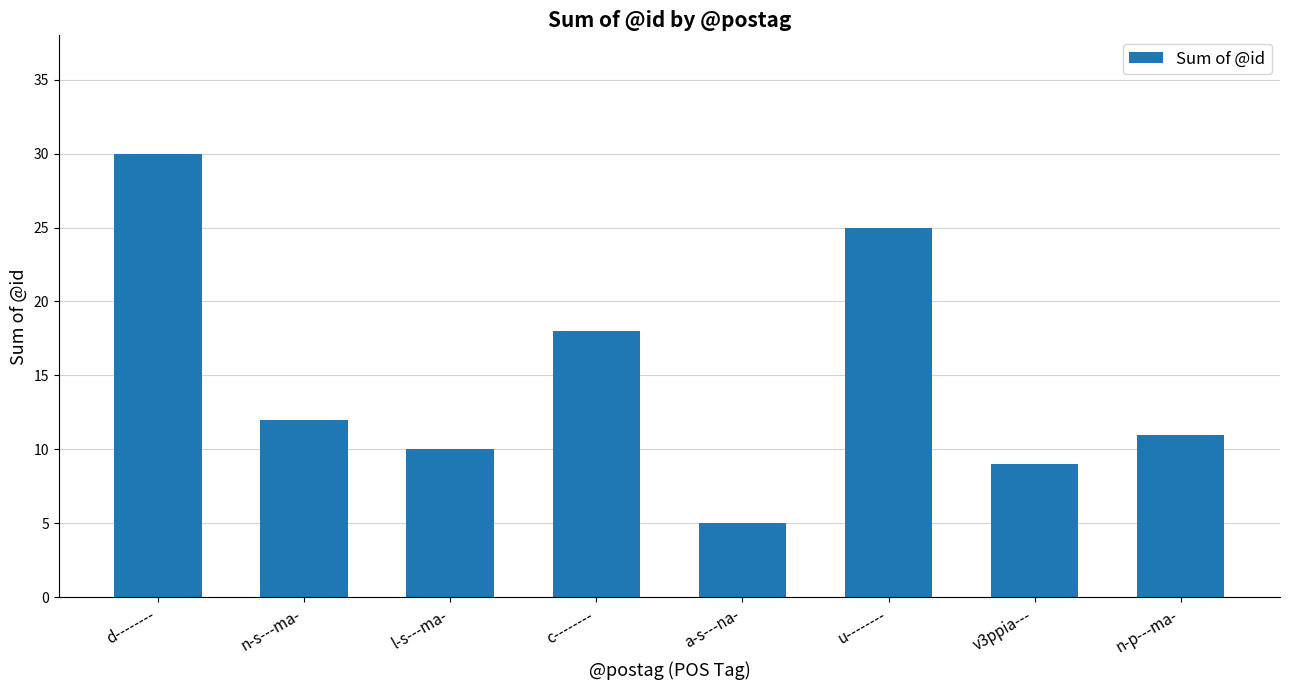

How many values are below 12?

4